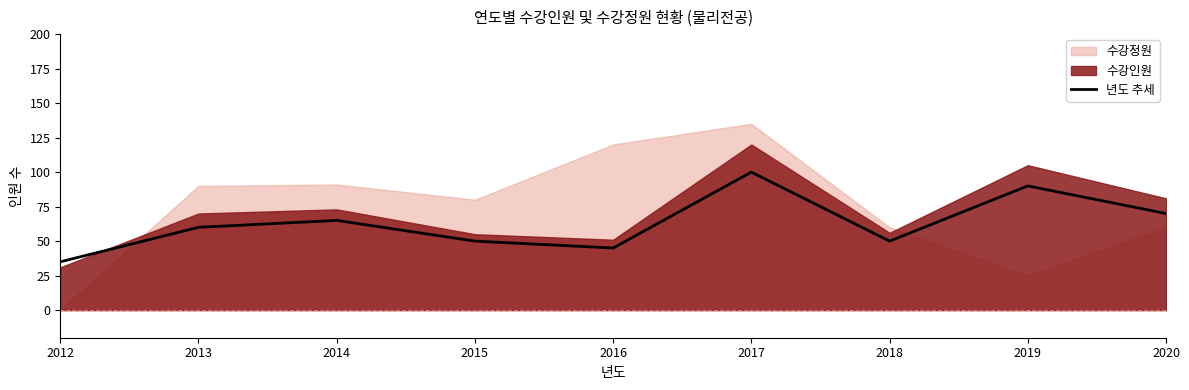

What is the lowest value of the 년도 추세 series?

35